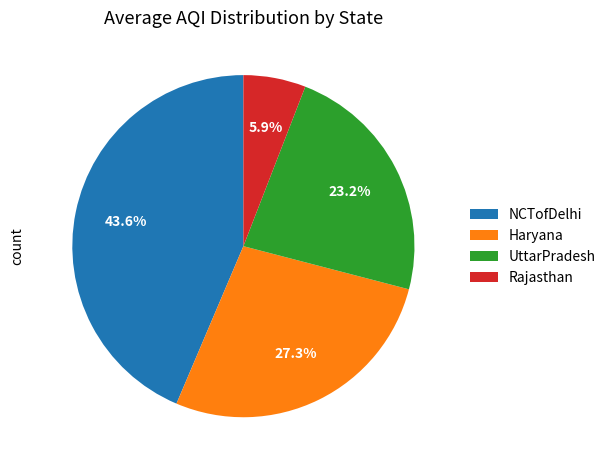

How many slices are in this pie chart?

4